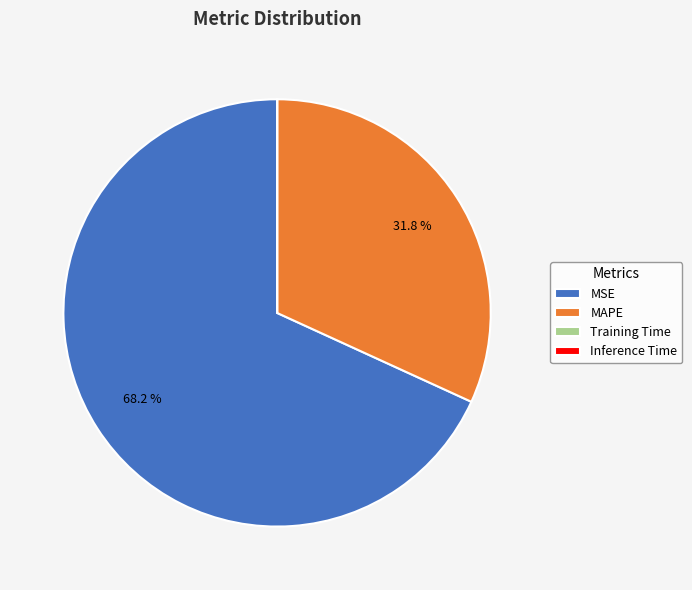

Does any single category account for the majority?

Yes